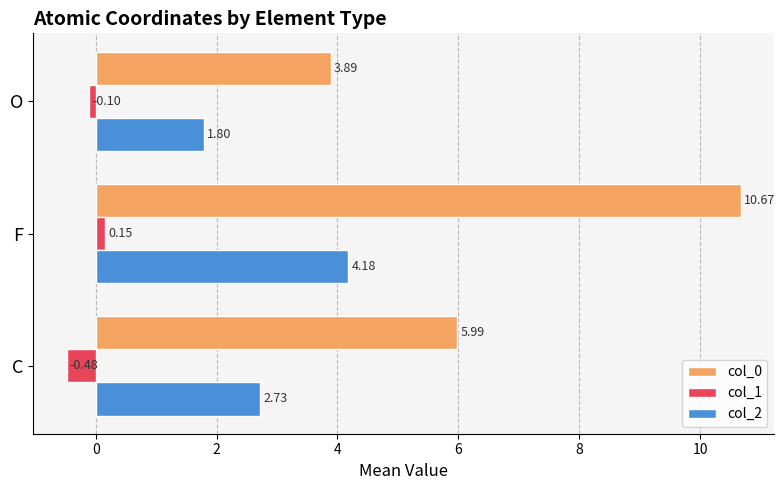

What is the average value of the col_2 series?

2.9